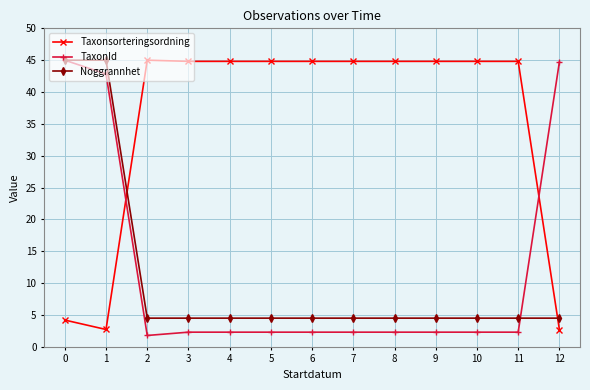

How many data points in Taxonsorteringsordning are above 44?

10